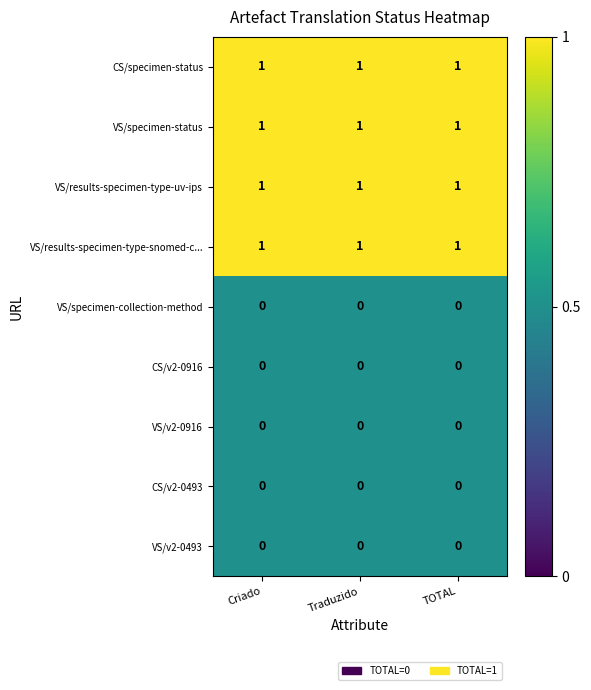

Is it true that CS/v2-0916 equals 0 at Criado?

True